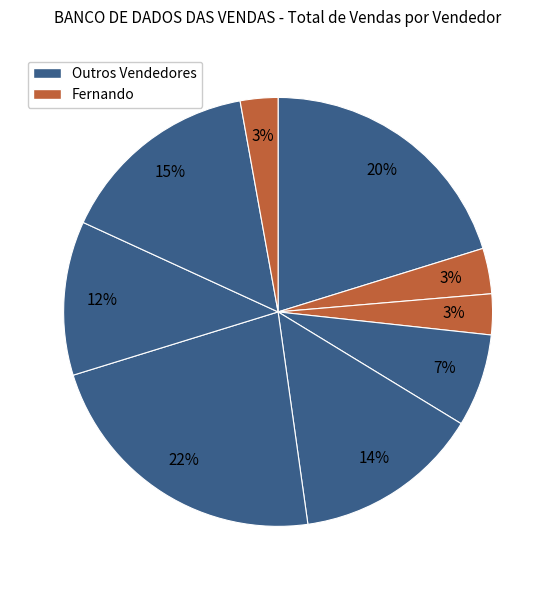

How many slices are in this pie chart?

9